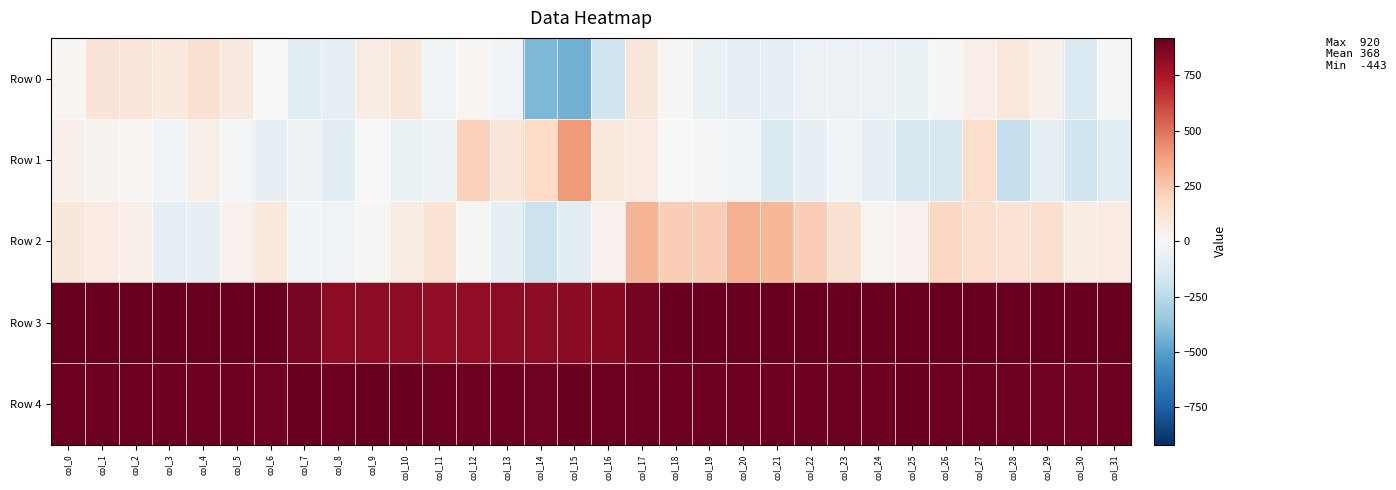

Rank the series by their maximum value, from highest to lowest.

Row 3, Row 4, Row 1, Row 2, Row 0